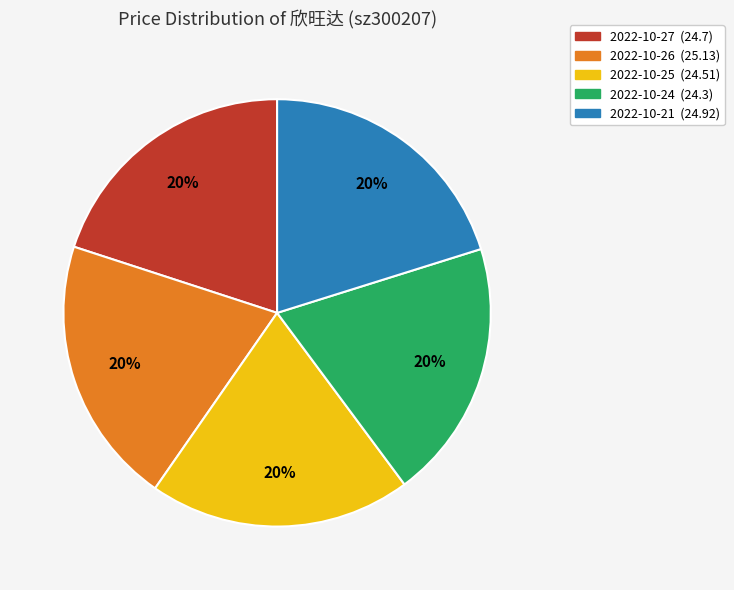

Count the number of slices in the pie.

5